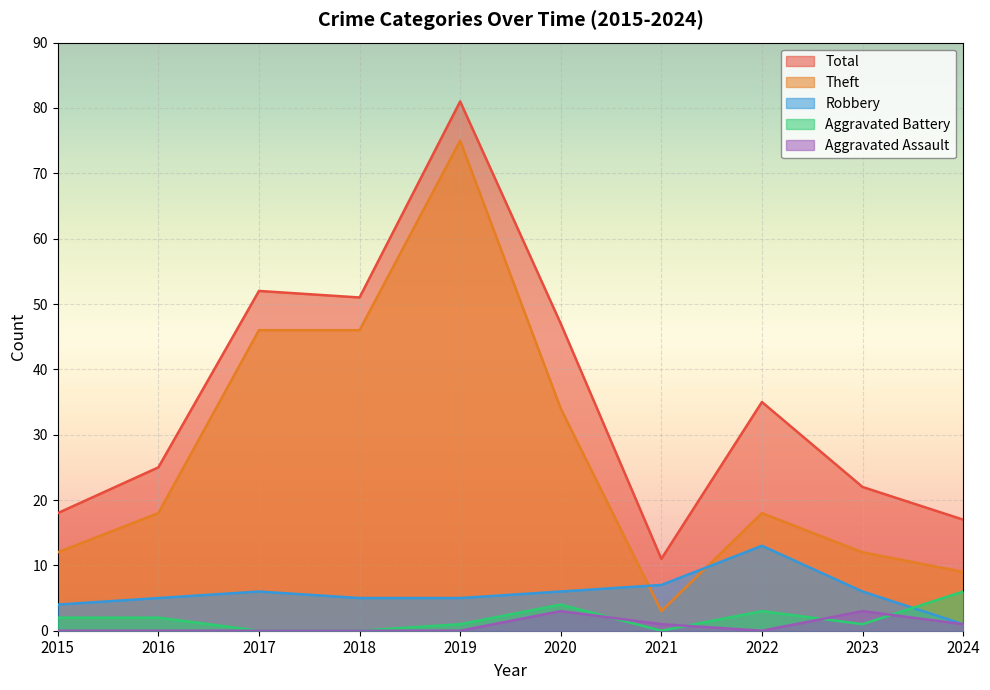

What is the difference between the second highest and minimum values in the Robbery series?

6